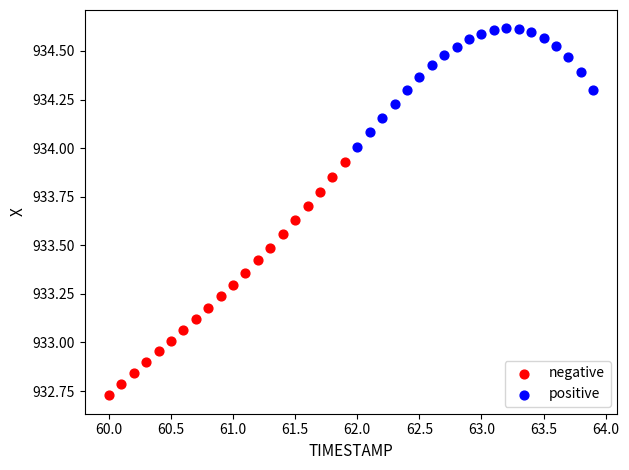

Which series reaches the maximum Y coordinate?

positive